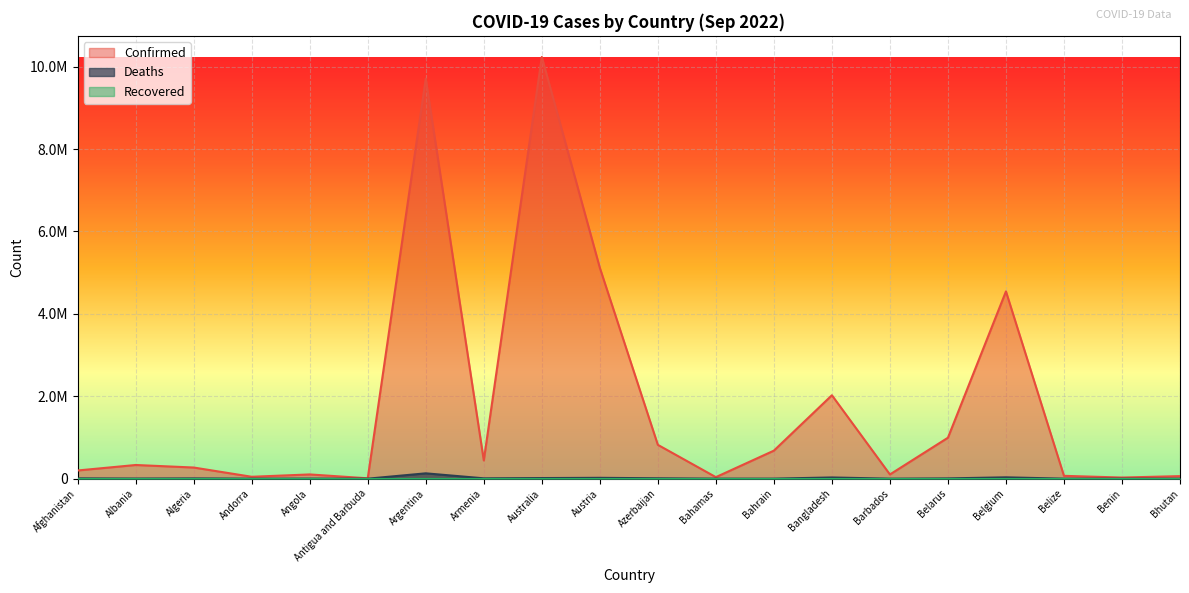

True or false: Deaths has more than 2 points higher than both neighbors.

True